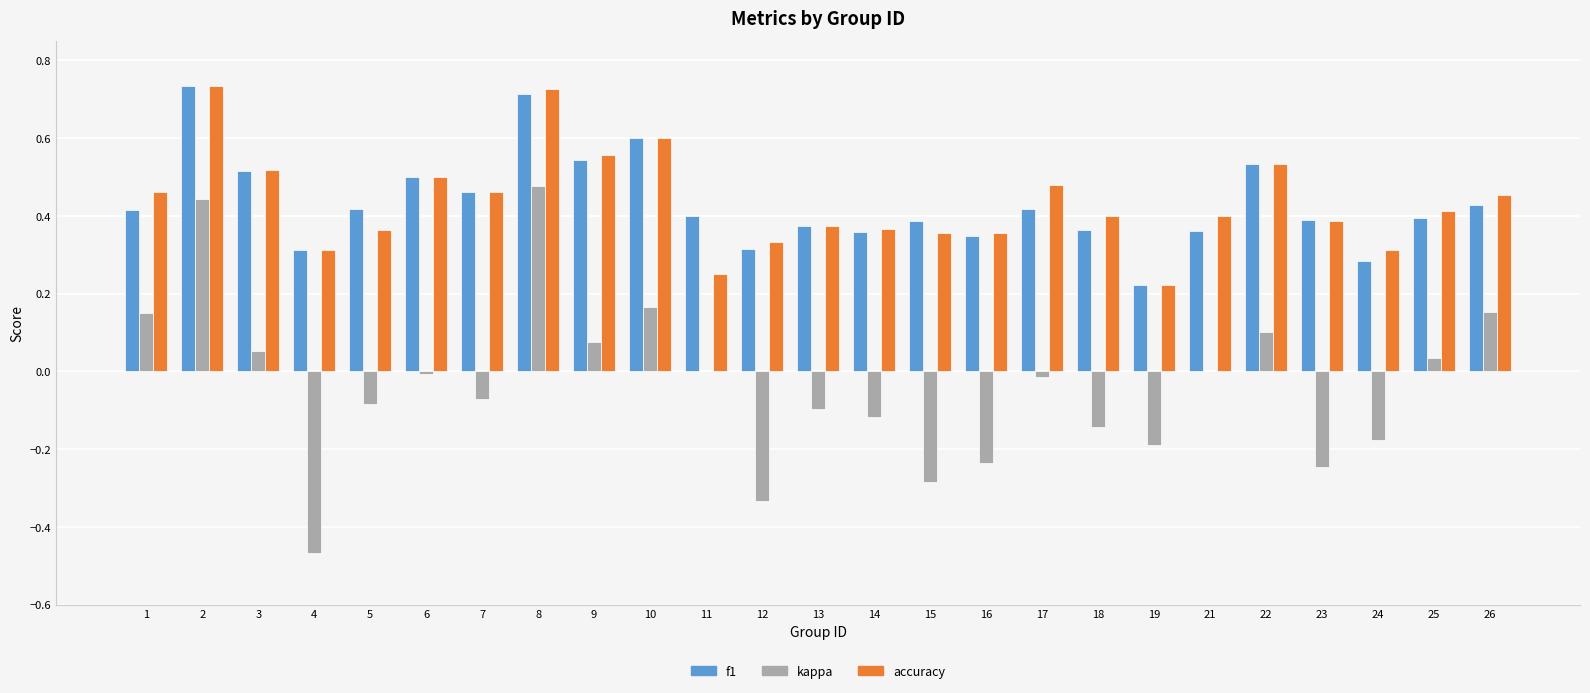

Is the value of f1 at 6 greater than the value of accuracy at 25?

Yes